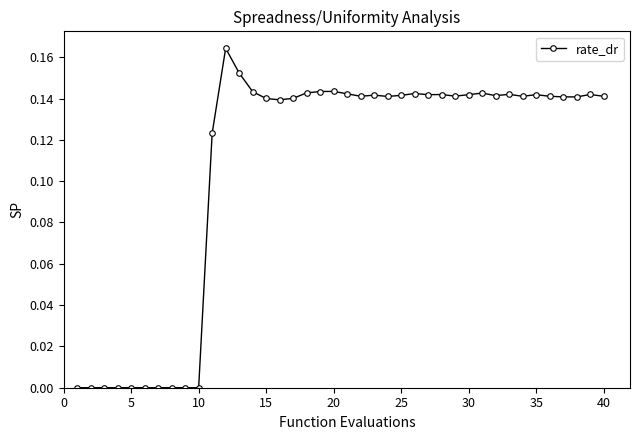

What is the sum of all values?

4.3